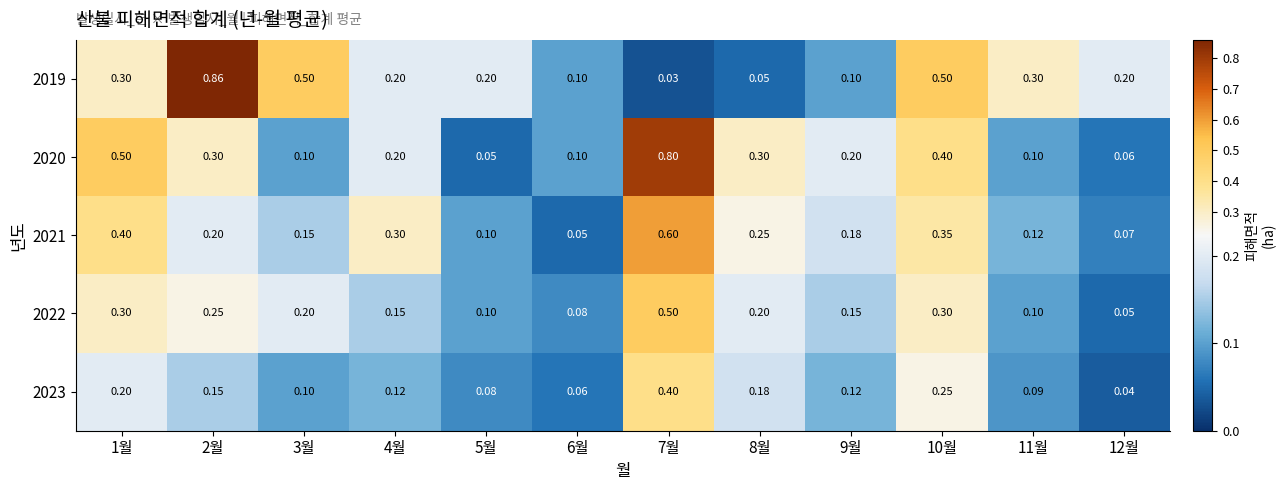

How many categories are shown in the chart?

12